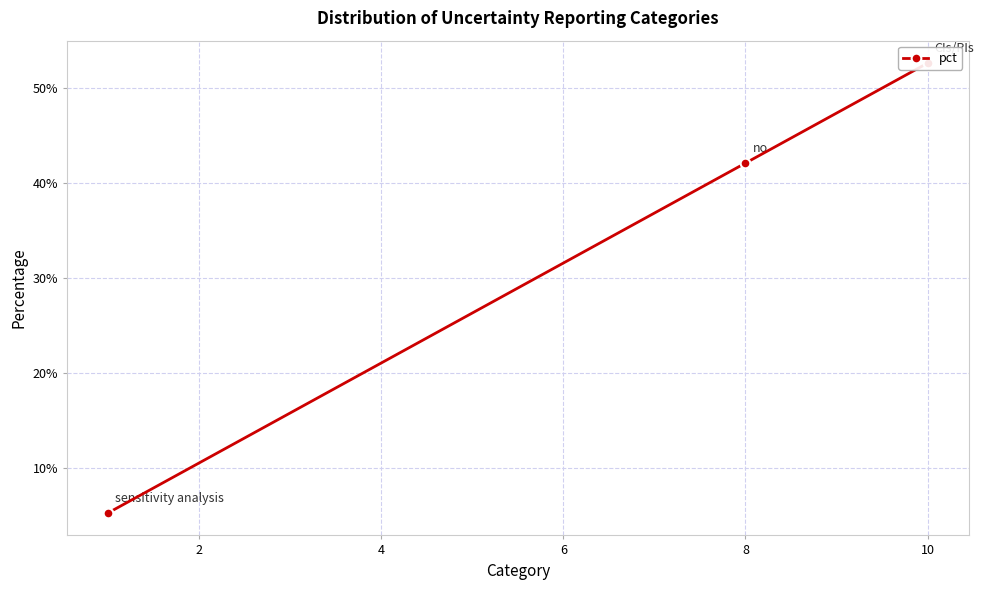

What is the approximate value at 8?

0.4